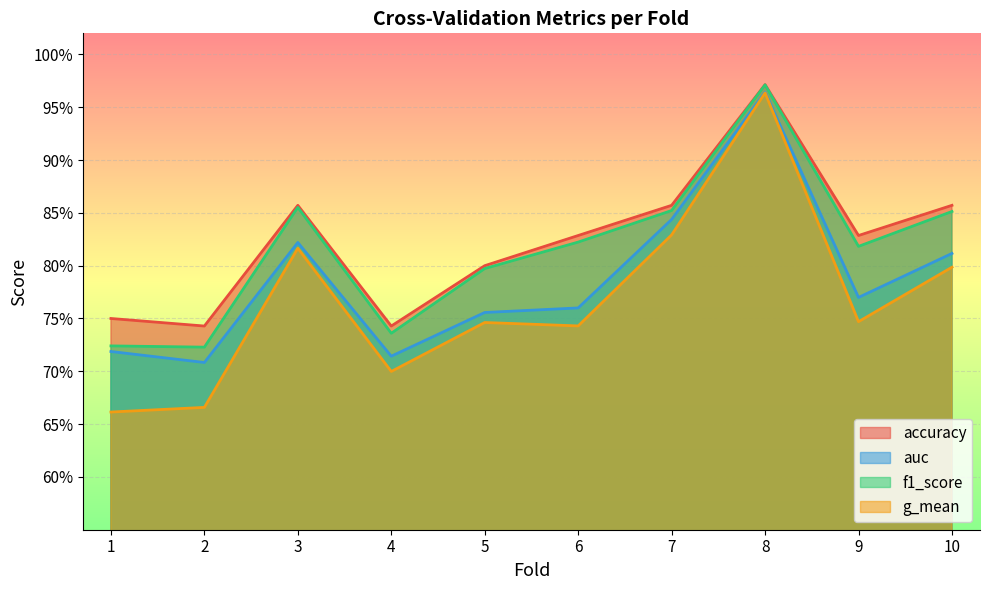

What is the maximum value shown in the chart?

1.0